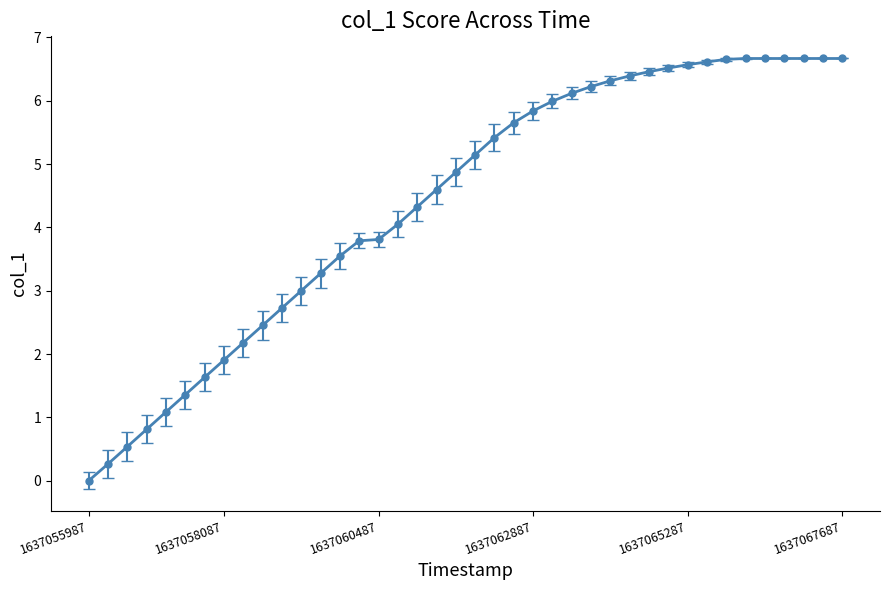

What is the average value?

4.4